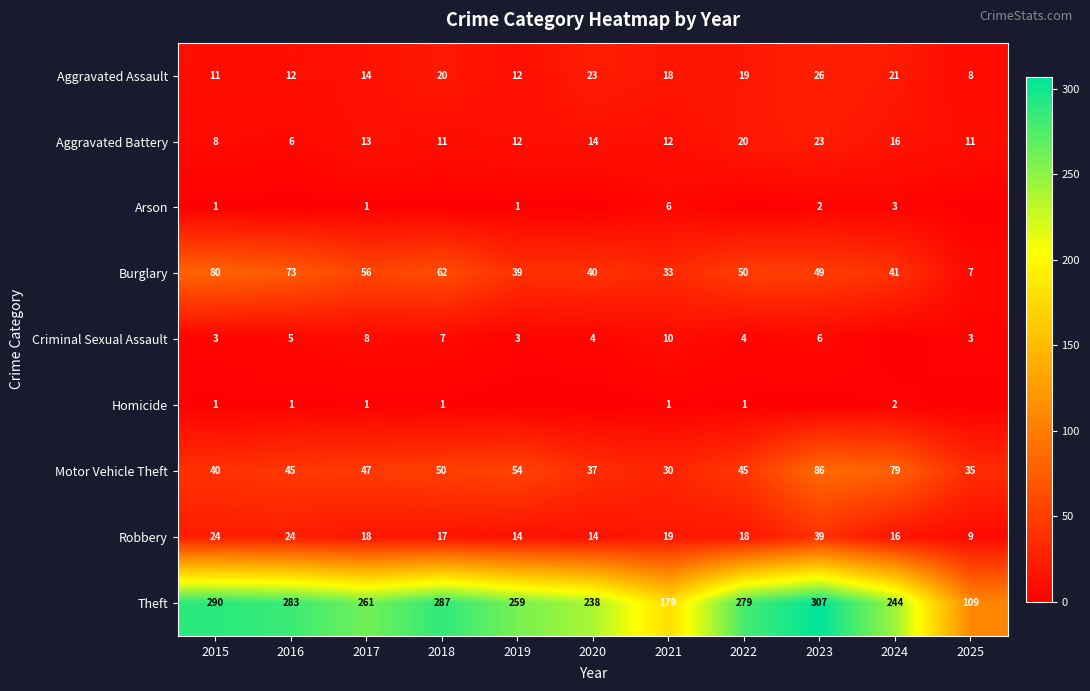

Between 2024 and 2023, which is larger?

2023